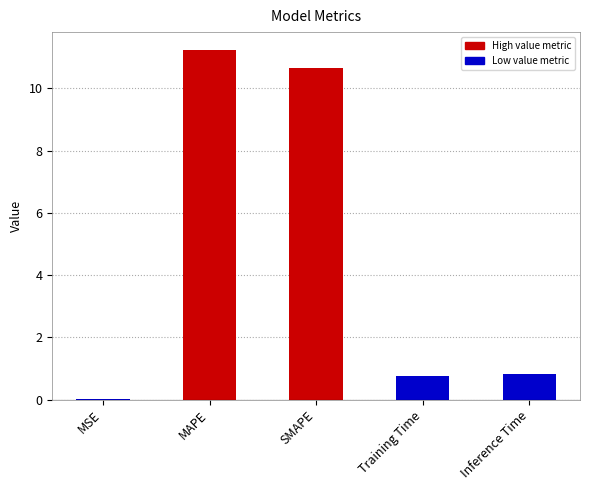

The value at SMAPE is 10.6. True or false?

True